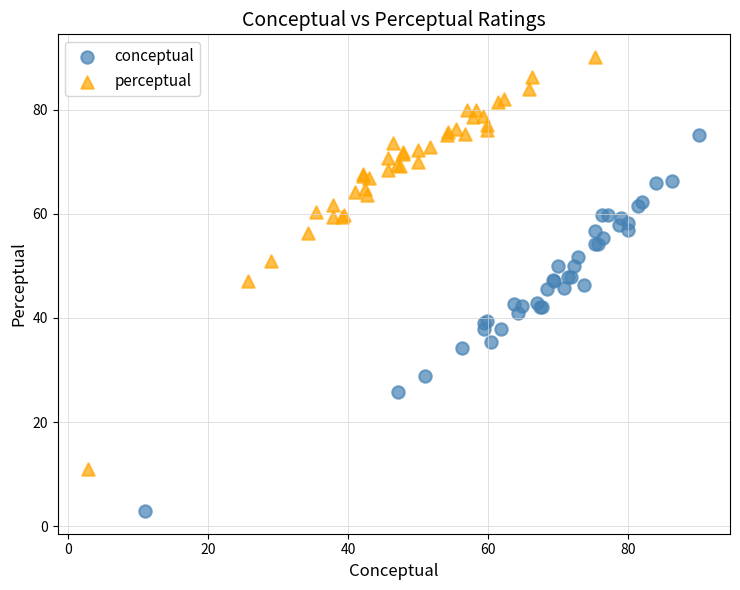

Which series contains the lowest Y value?

conceptual